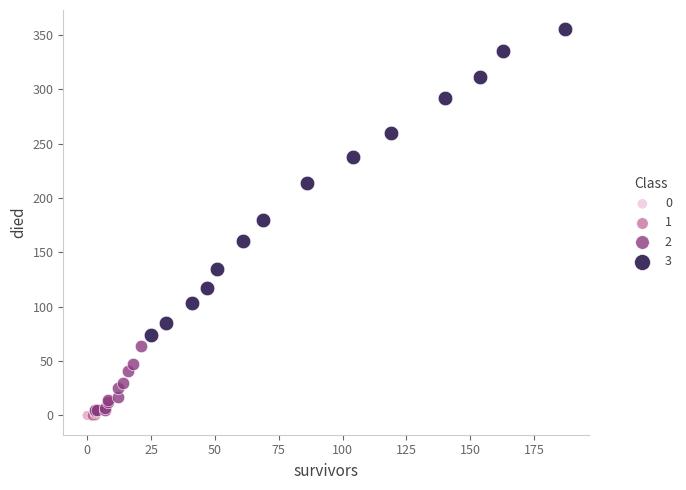

Which series contains the highest Y value?

3